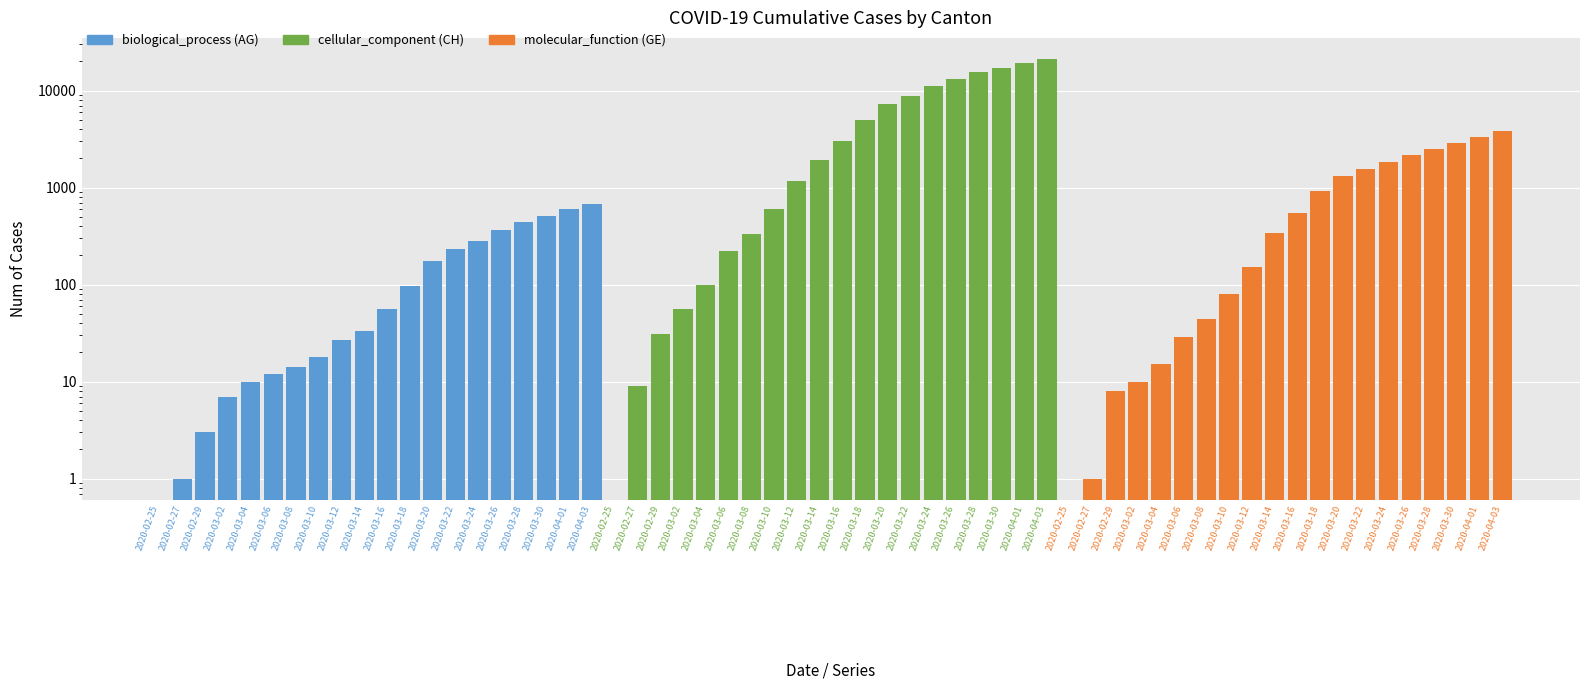

How many bars are there in total?

60